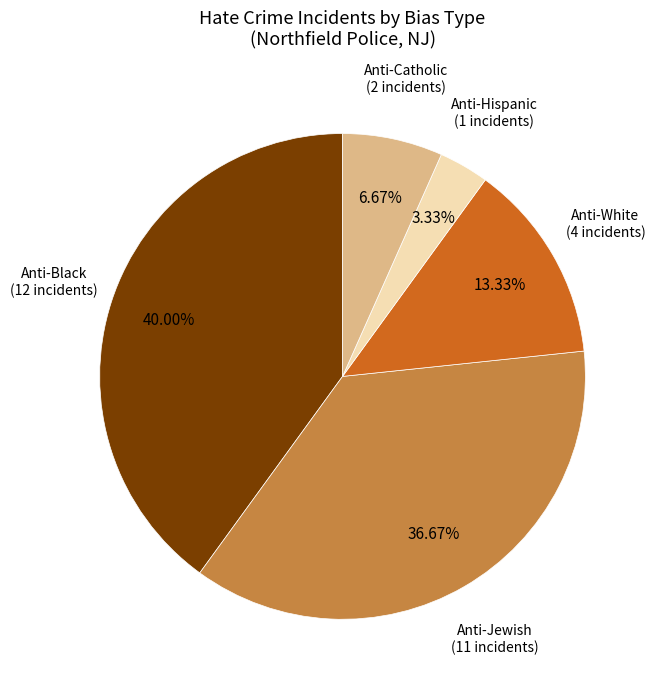

Does any single category account for the majority?

No